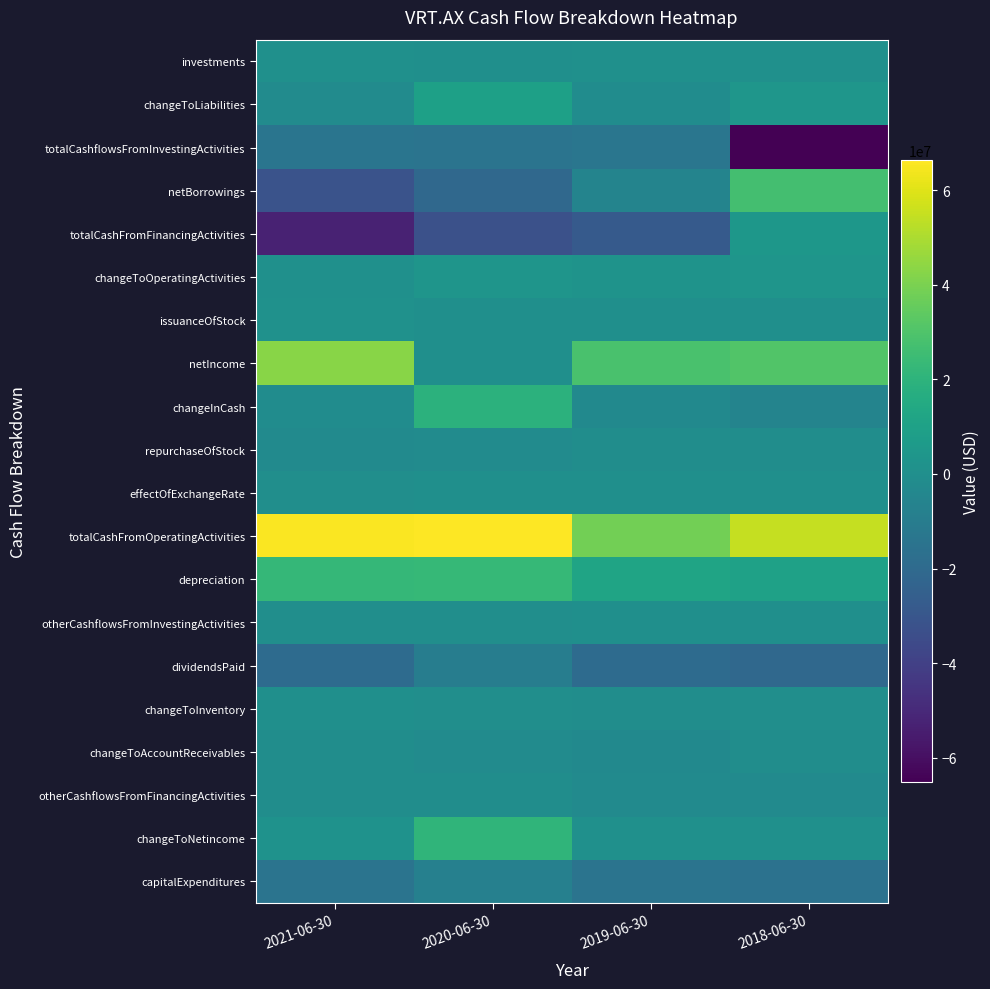

What is the smallest value displayed?

-65249000